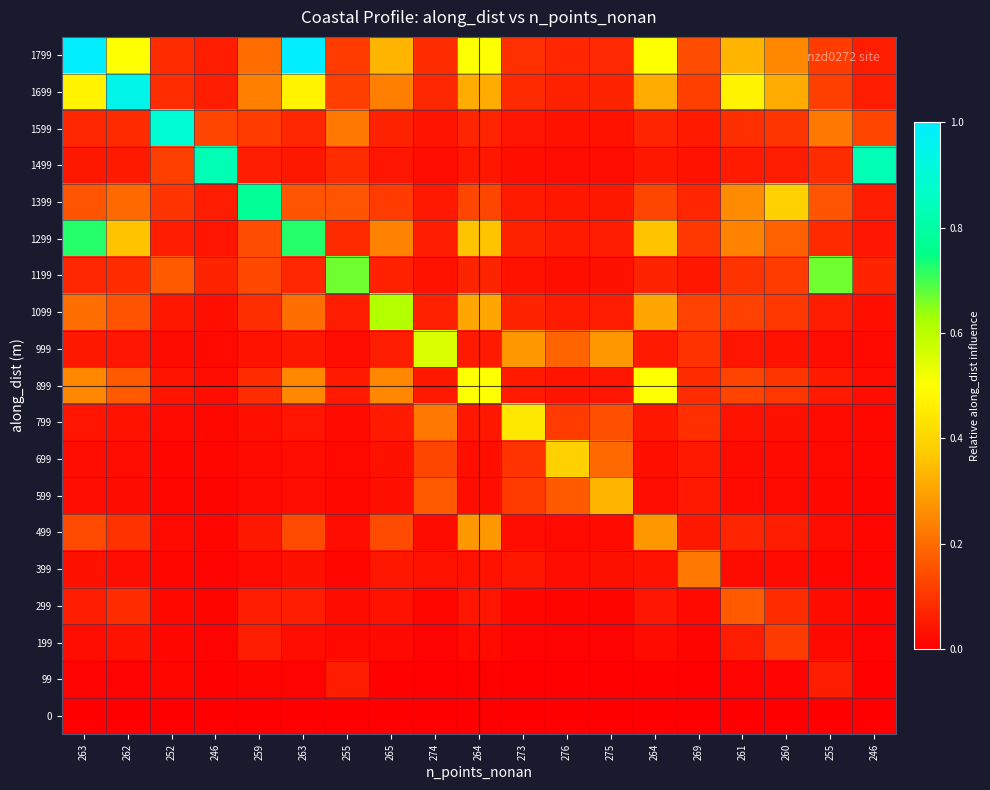

Which has a higher value, 275 or 269?

269